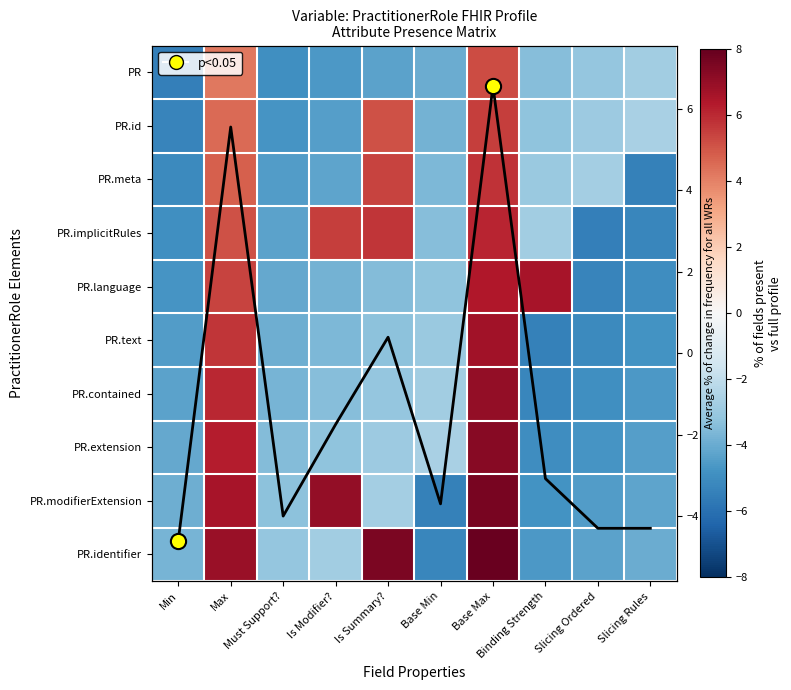

What is the minimum value shown in the chart?

-5.5